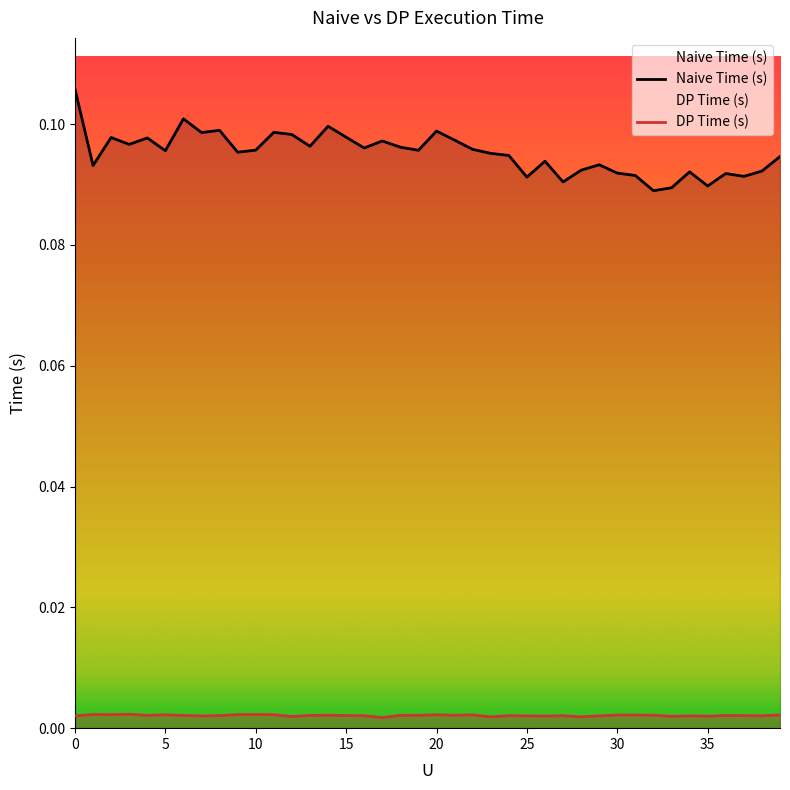

Is the value of DP Time (s) at 25 greater than the value of Naive Time (s) at 10?

No